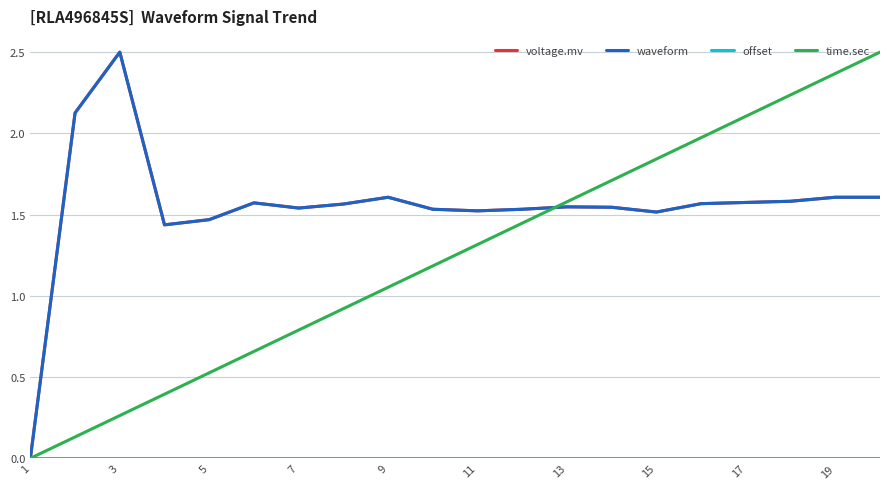

Does the chart have visible grid lines?

Yes